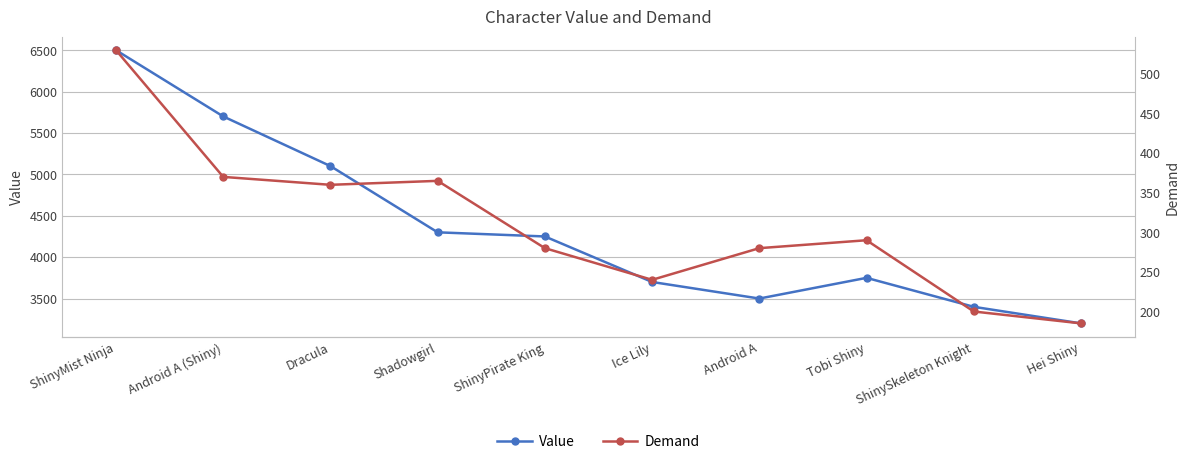

List the series in order of their peak value, lowest first.

Demand, Value